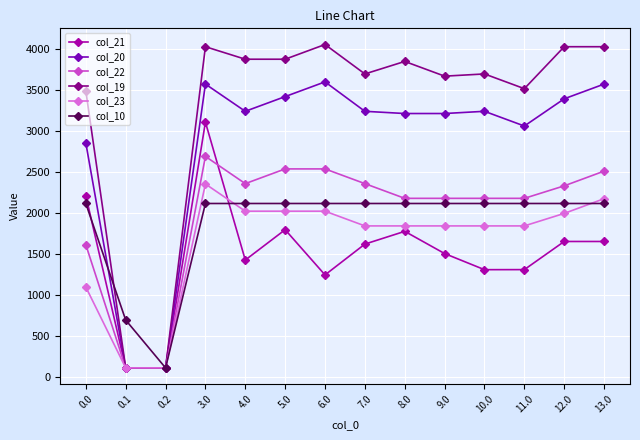

Is the value of col_21 at 0.0 greater than the value of col_19 at 10.0?

No